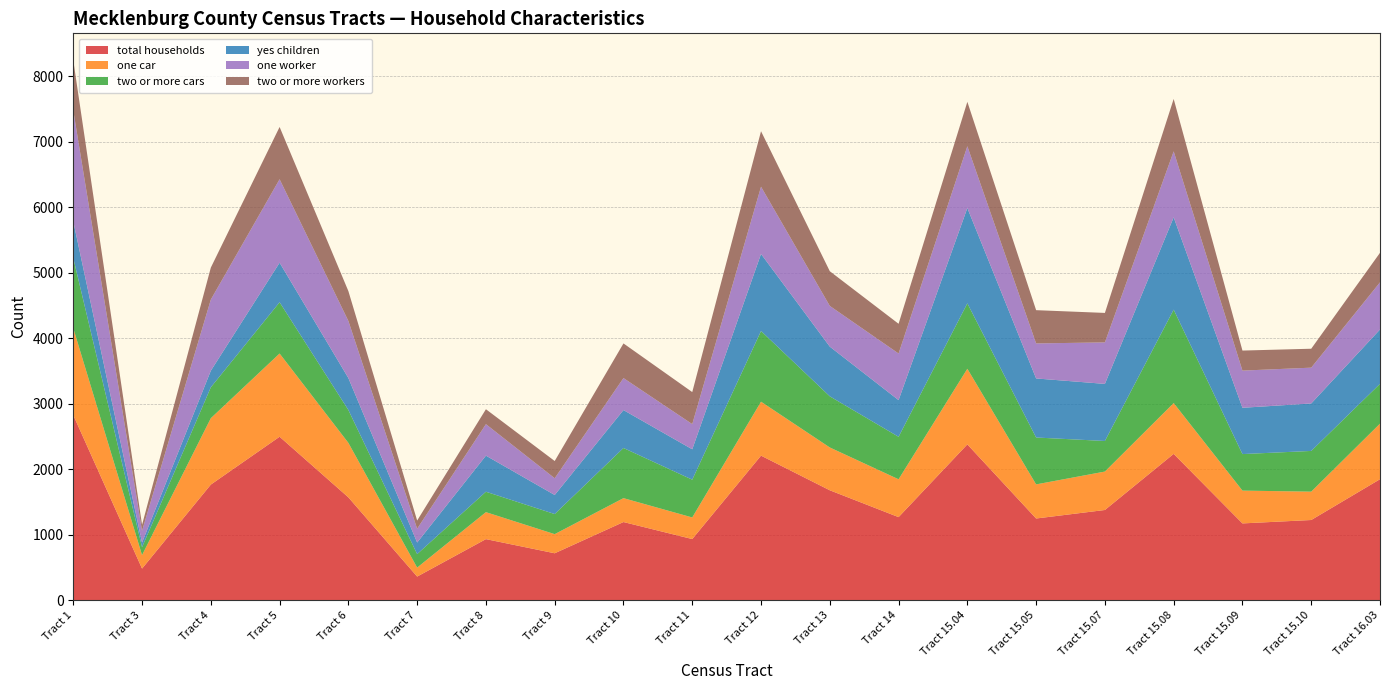

Reading left to right, what are all the values shown in this chart?

total households: Tract 1=2825	Tract 3=481	Tract 4=1764	Tract 5=2495	Tract 6=1569	Tract 7=359	Tract 8=931	Tract 9=715	Tract 10=1192	Tract 11=932	Tract 12=2206	Tract 13=1677	Tract 14=1267	Tract 15.04=2378	Tract 15.05=1246	Tract 15.07=1376	Tract 15.08=2233	Tract 15.09=1171	Tract 15.10=1223	Tract 16.03=1846
one car: Tract 1=1327	Tract 3=206	Tract 4=1014	Tract 5=1271	Tract 6=832	Tract 7=137	Tract 8=412	Tract 9=292	Tract 10=365	Tract 11=330	Tract 12=824	Tract 13=654	Tract 14=578	Tract 15.04=1155	Tract 15.05=521	Tract 15.07=587	Tract 15.08=776	Tract 15.09=501	Tract 15.10=433	Tract 16.03=849
two or more cars: Tract 1=1072	Tract 3=120	Tract 4=472	Tract 5=783	Tract 6=502	Tract 7=206	Tract 8=312	Tract 9=307	Tract 10=766	Tract 11=577	Tract 12=1080	Tract 13=781	Tract 14=649	Tract 15.04=999	Tract 15.05=716	Tract 15.07=467	Tract 15.08=1427	Tract 15.09=558	Tract 15.10=622	Tract 16.03=608
yes children: Tract 1=559	Tract 3=71	Tract 4=253	Tract 5=604	Tract 6=488	Tract 7=177	Tract 8=551	Tract 9=291	Tract 10=579	Tract 11=464	Tract 12=1177	Tract 13=759	Tract 14=560	Tract 15.04=1456	Tract 15.05=902	Tract 15.07=872	Tract 15.08=1410	Tract 15.09=707	Tract 15.10=725	Tract 16.03=830
one worker: Tract 1=1695	Tract 3=180	Tract 4=1087	Tract 5=1275	Tract 6=872	Tract 7=211	Tract 8=481	Tract 9=256	Tract 10=489	Tract 11=385	Tract 12=1027	Tract 13=622	Tract 14=712	Tract 15.04=944	Tract 15.05=535	Tract 15.07=634	Tract 15.08=1008	Tract 15.09=568	Tract 15.10=547	Tract 16.03=720
two or more workers: Tract 1=766	Tract 3=91	Tract 4=488	Tract 5=798	Tract 6=456	Tract 7=125	Tract 8=228	Tract 9=263	Tract 10=529	Tract 11=489	Tract 12=847	Tract 13=530	Tract 14=454	Tract 15.04=678	Tract 15.05=508	Tract 15.07=450	Tract 15.08=800	Tract 15.09=306	Tract 15.10=289	Tract 16.03=451